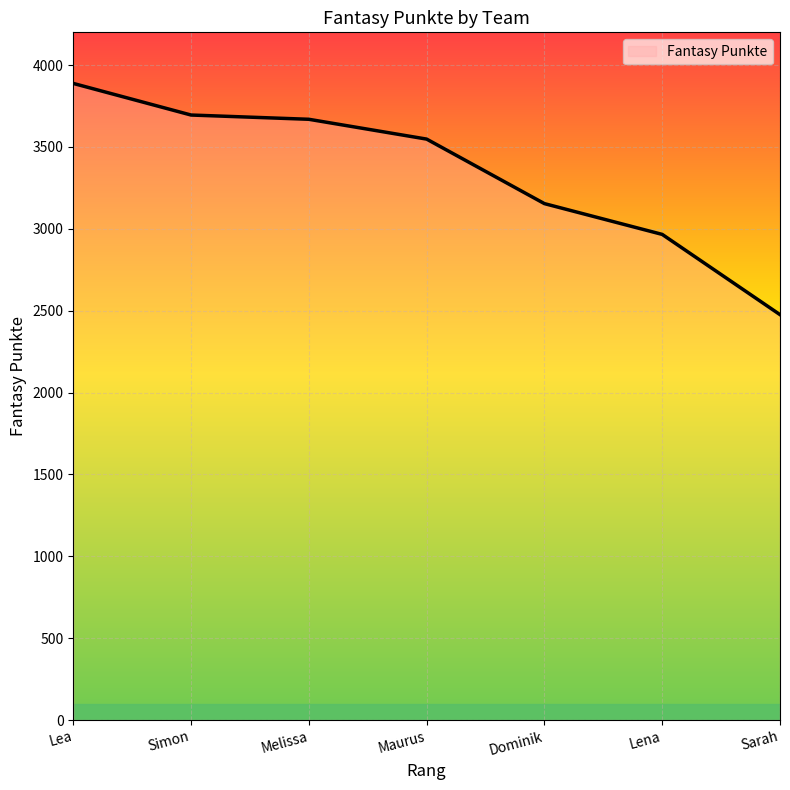

Reading right to left, list all the values displayed in this chart.

Sarah=2476	Lena=2966	Dominik=3154	Maurus=3548	Melissa=3669	Simon=3695	Lea=3888